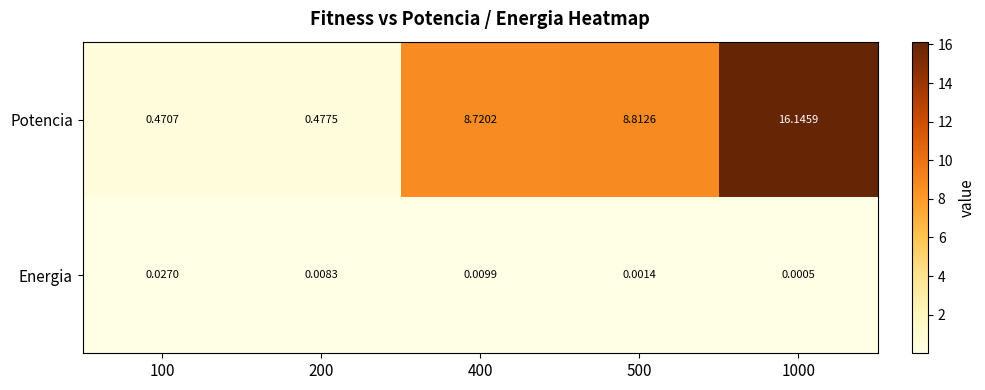

List the series in order of their peak value, lowest first.

Energia, Potencia